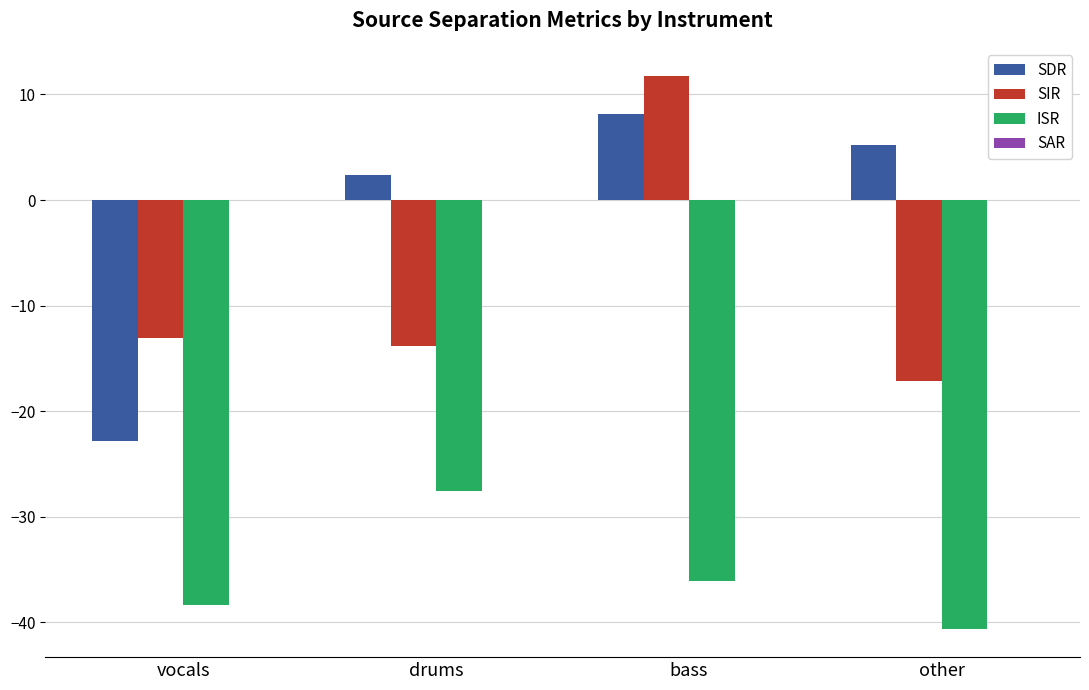

Reading left to right, transcribe all the data shown in this chart.

SDR: vocals=-22.9	drums=2.4	bass=8.1	other=5.2
SIR: vocals=-13.1	drums=-13.8	bass=11.8	other=-17.1
ISR: vocals=-38.4	drums=-27.6	bass=-36.1	other=-40.7